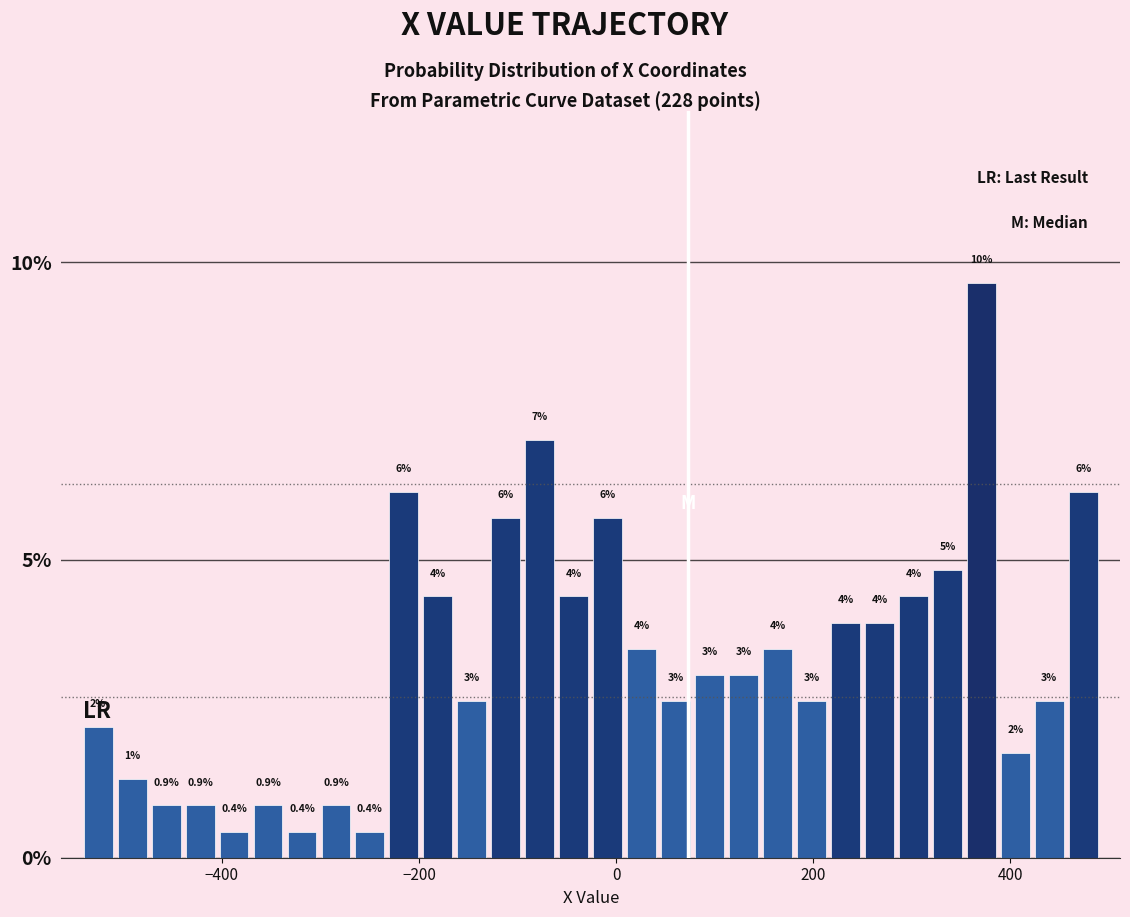

Around what value on the x-axis is the tallest bar? Give the approximate position of its centre, as read against the axis.

380